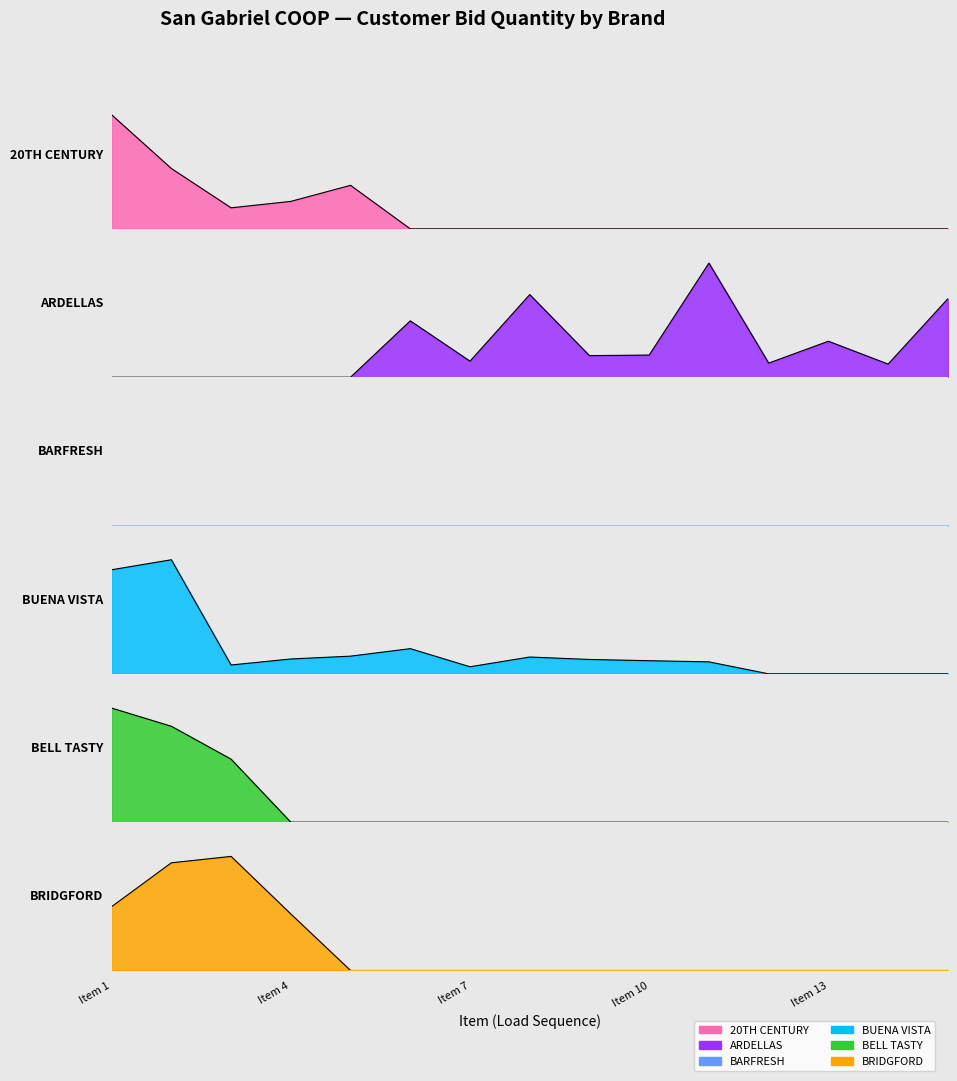

At which category does the chart reach its minimum across all series?

Item 6